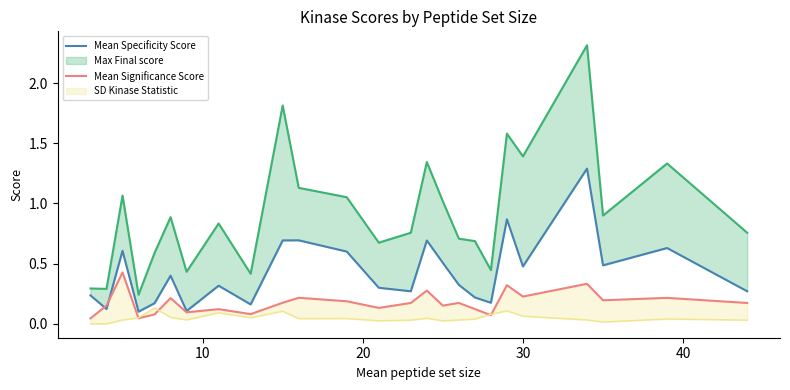

Reading right to left, extract all data points from this chart.

Mean Specificity Score: 0.3	0.6	0.5	1.3	0.5	0.9	0.2	0.2	0.3	0.5	0.7	0.3	0.3	0.6	0.7	0.7	0.2	0.3	0.1	0.4	0.2	0.1	0.6	0.1	0.2
Mean Significance Score: 0.2	0.2	0.2	0.3	0.2	0.3	0.1	0.1	0.2	0.2	0.3	0.2	0.1	0.2	0.2	0.2	0.1	0.1	0.1	0.2	0.1	0.0	0.4	0.2	0.0